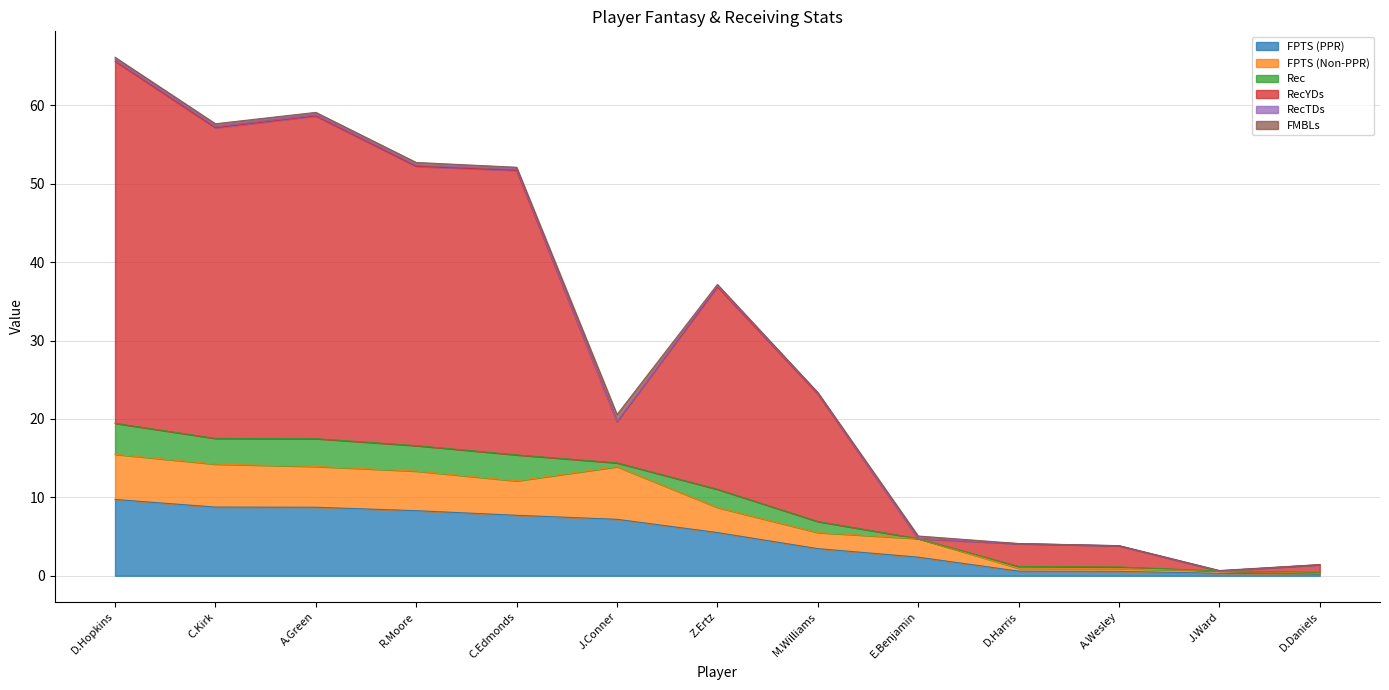

What is the label of the 12th point from the right?

C.Kirk